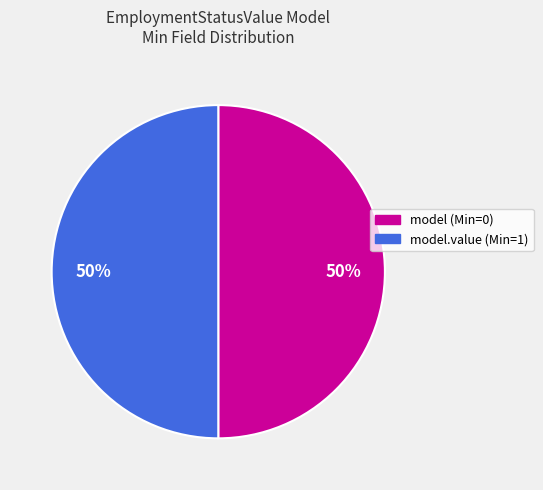

To the nearest percent, what is the average slice percentage?

50%